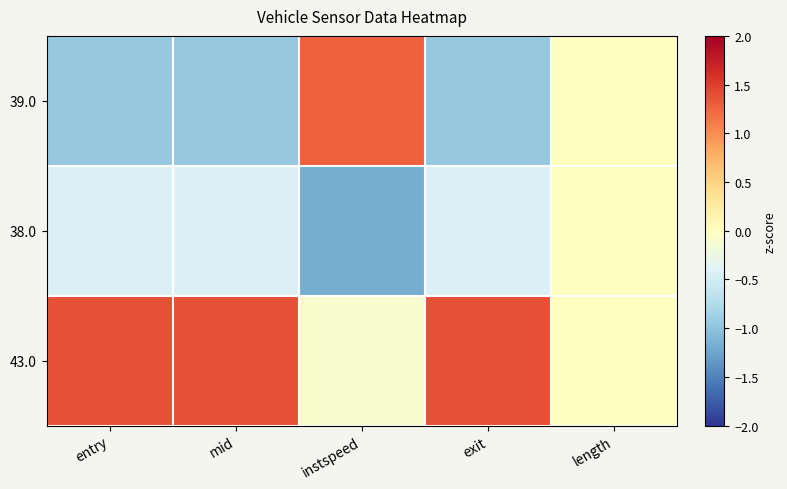

Reading left to right, what are all the values shown in this chart?

39.0: entry=-1.0	mid=-1.0	instspeed=1.3	exit=-1.0	length=0.0
38.0: entry=-0.4	mid=-0.4	instspeed=-1.2	exit=-0.4	length=0.0
43.0: entry=1.4	mid=1.4	instspeed=-0.1	exit=1.4	length=0.0